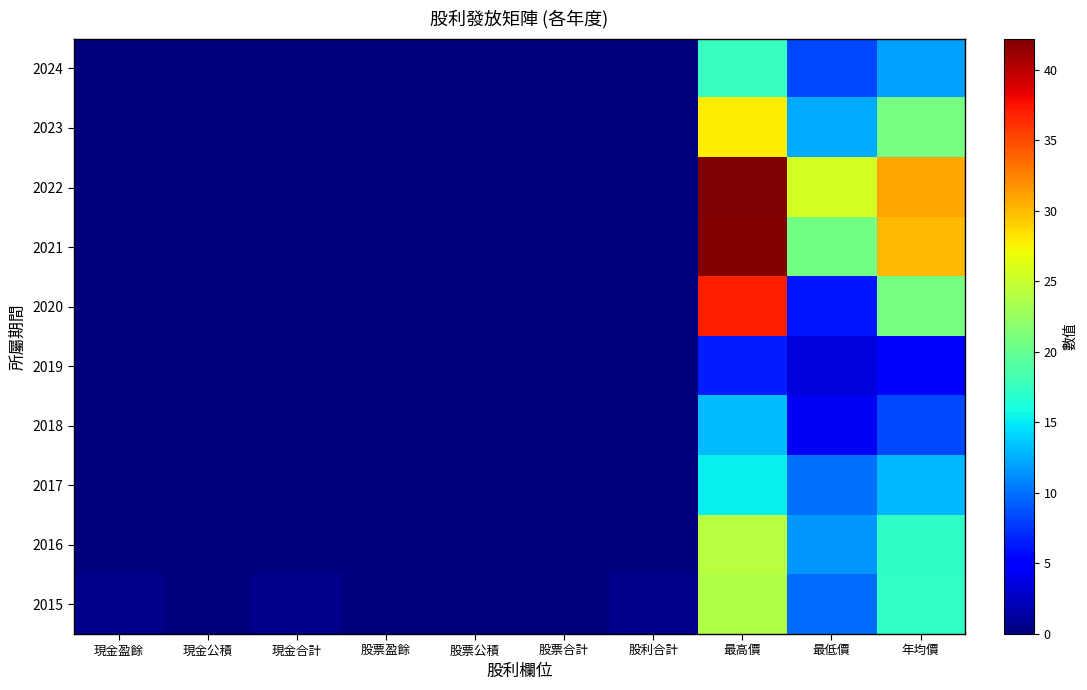

Reading left to right, what are all the values shown in this chart?

2024: 現金盈餘=0.0	現金公積=0.0	現金合計=0.0	股票盈餘=0.0	股票公積=0.0	股票合計=0.0	股利合計=0.0	最高價=17.5	最低價=8.4	年均價=11.9
2023: 現金盈餘=0.0	現金公積=0.0	現金合計=0.0	股票盈餘=0.0	股票公積=0.0	股票合計=0.0	股利合計=0.0	最高價=27.8	最低價=12.5	年均價=20.8
2022: 現金盈餘=0.0	現金公積=0.0	現金合計=0.0	股票盈餘=0.0	股票公積=0.0	股票合計=0.0	股利合計=0.0	最高價=42.2	最低價=25.6	年均價=30.9
2021: 現金盈餘=0.0	現金公積=0.0	現金合計=0.0	股票盈餘=0.0	股票公積=0.0	股票合計=0.0	股利合計=0.0	最高價=42.0	最低價=20.7	年均價=30.1
2020: 現金盈餘=0.0	現金公積=0.0	現金合計=0.0	股票盈餘=0.0	股票公積=0.0	股票合計=0.0	股利合計=0.0	最高價=37.0	最低價=6.2	年均價=20.8
2019: 現金盈餘=0.0	現金公積=0.0	現金合計=0.0	股票盈餘=0.0	股票公積=0.0	股票合計=0.0	股利合計=0.0	最高價=6.5	最低價=3.5	年均價=4.9
2018: 現金盈餘=0.0	現金公積=0.0	現金合計=0.0	股票盈餘=0.0	股票公積=0.0	股票合計=0.0	股利合計=0.0	最高價=13.1	最低價=4.3	年均價=8.4
2017: 現金盈餘=0.0	現金公積=0.0	現金合計=0.0	股票盈餘=0.0	股票公積=0.0	股票合計=0.0	股利合計=0.0	最高價=15.3	最低價=10.1	年均價=13.0
2016: 現金盈餘=0.0	現金公積=0.0	現金合計=0.0	股票盈餘=0.0	股票公積=0.0	股票合計=0.0	股利合計=0.0	最高價=24.2	最低價=11.7	年均價=17.2
2015: 現金盈餘=0.5	現金公積=0.0	現金合計=0.5	股票盈餘=0.0	股票公積=0.0	股票合計=0.0	股利合計=0.5	最高價=23.9	最低價=9.8	年均價=17.4